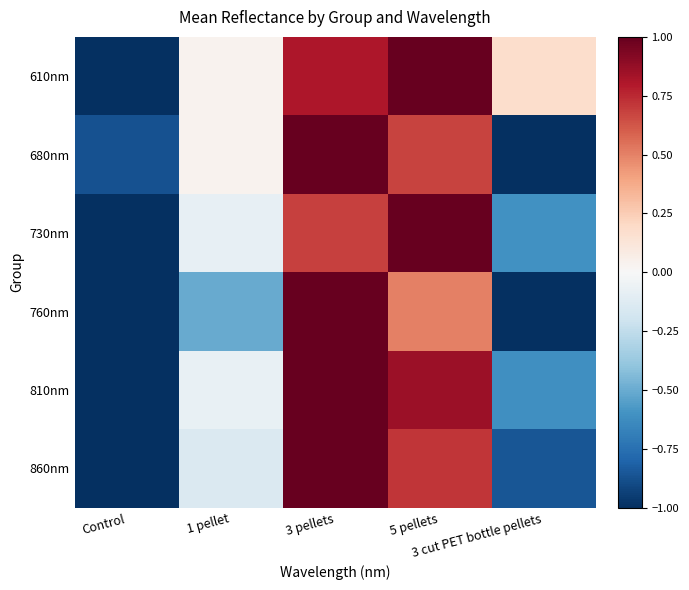

Between Control and 1 pellet, which series saw the biggest shift?

610nm